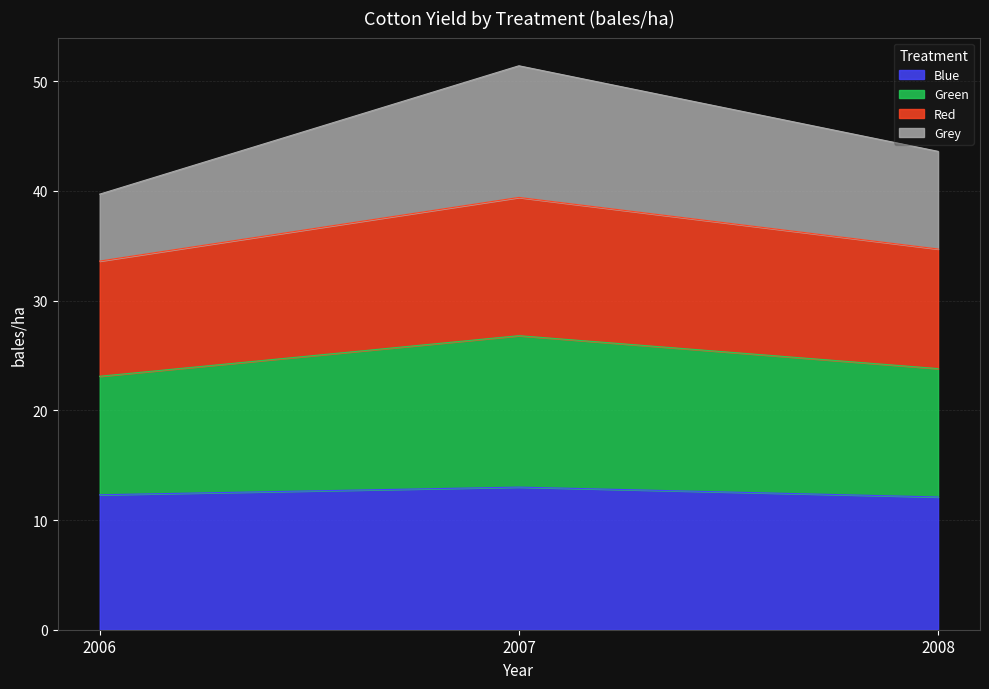

What is the total value across all series at 2008?

43.6